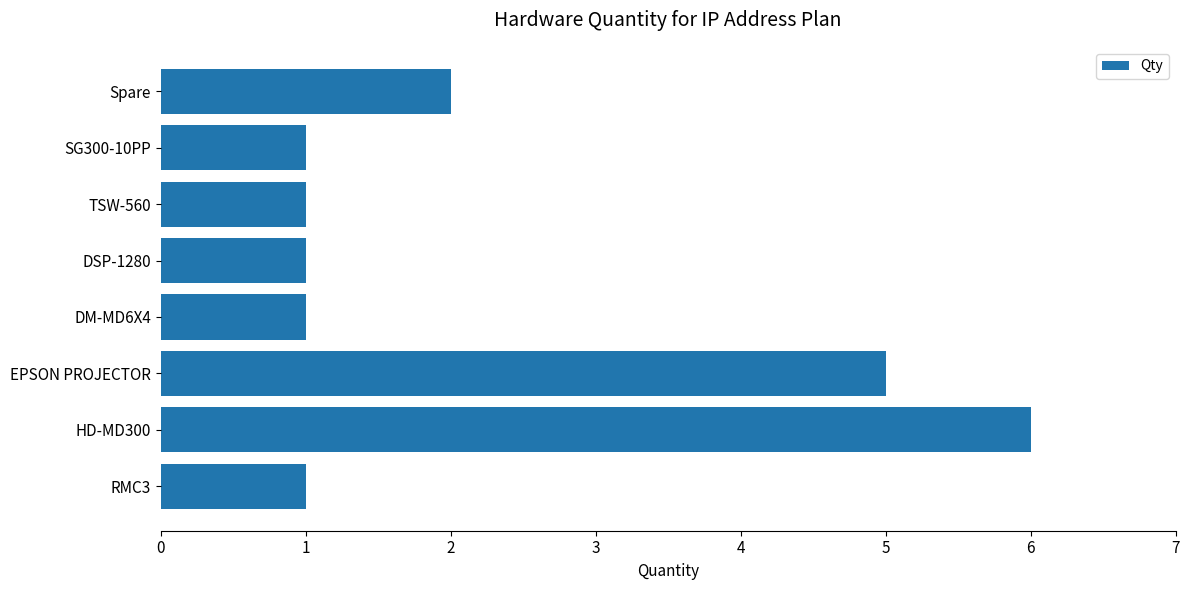

Approximately how many times larger is the value at Spare compared to TSW-560?

2.0